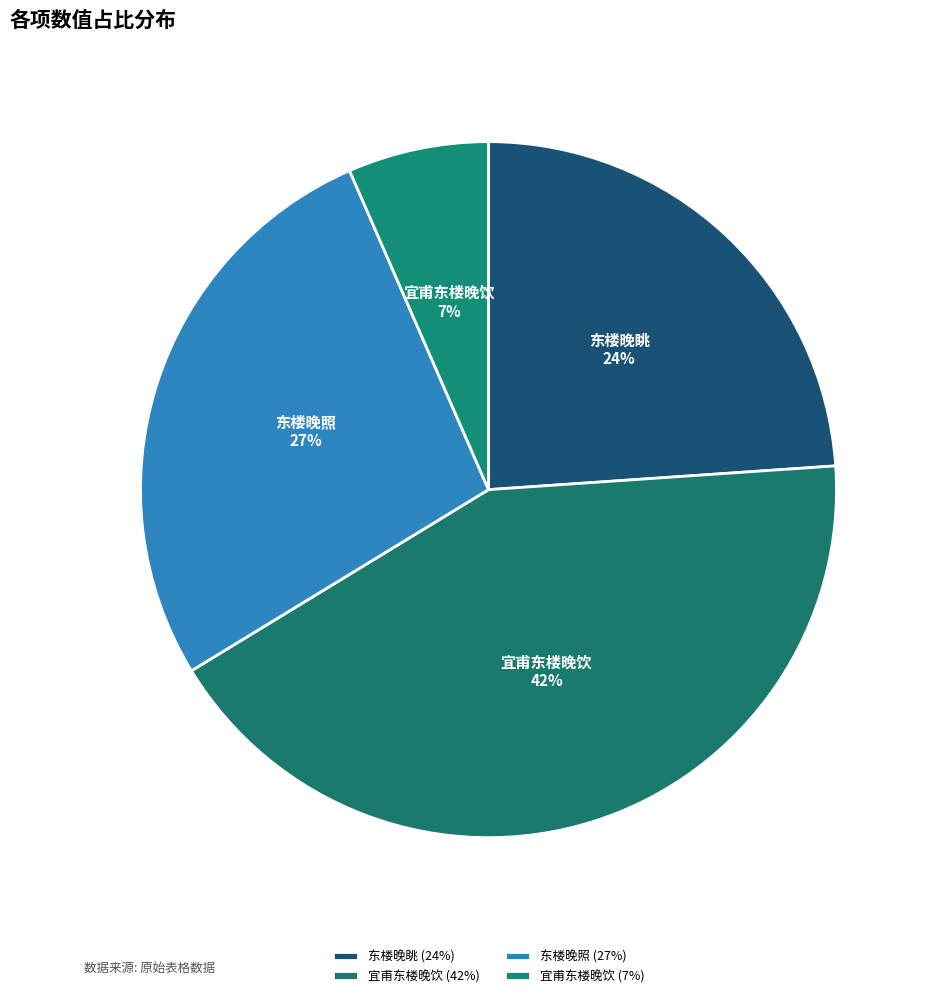

How many segments does this pie chart have?

4